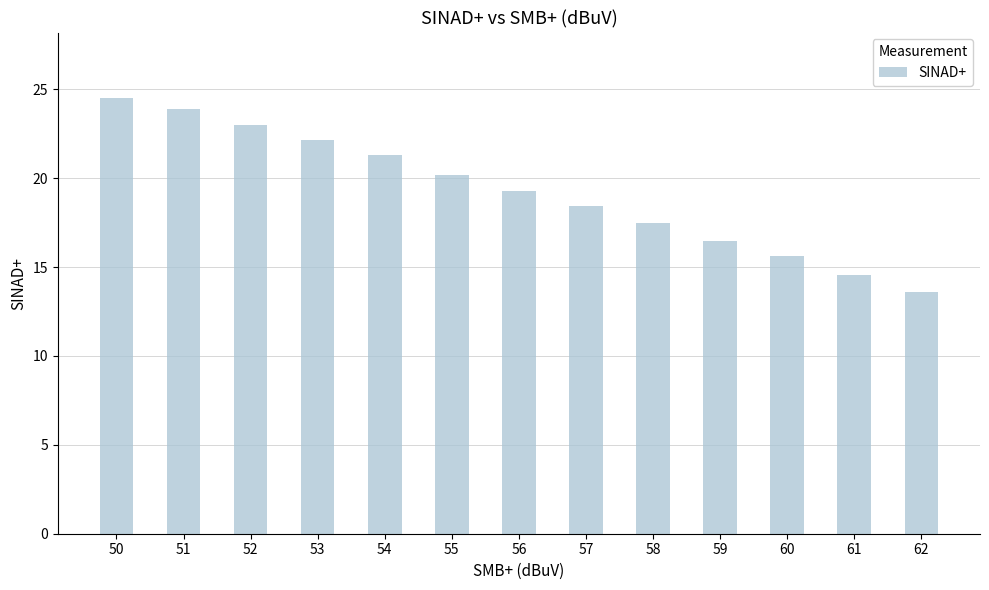

What is the sum of all values?

250.4